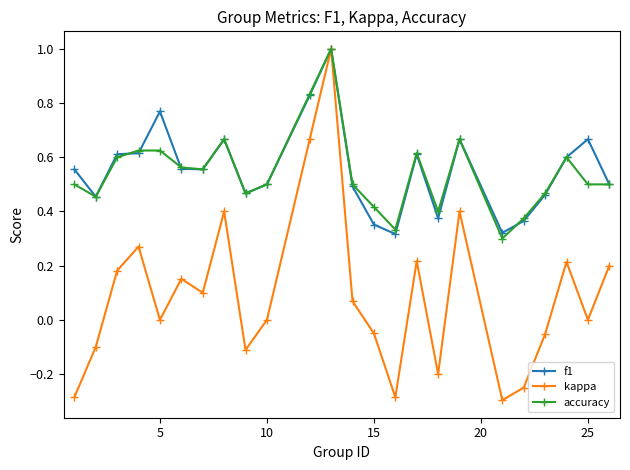

Which series has the widest spread of values?

kappa